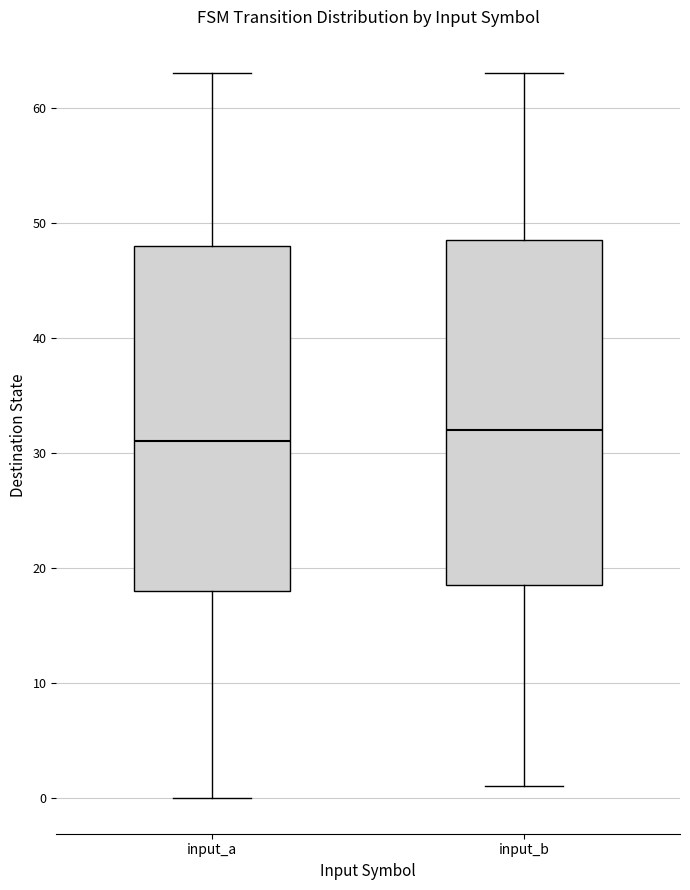

Reading left to right, read every box against the y-axis: the position of its median line, the range the box covers, and the ends of its whiskers. The values are not printed on the chart, so give them approximately, as read against the axis.

input_a: median 31, box 18 to 48, whiskers 0 to 63
input_b: median 32, box 19 to 49, whiskers 1 to 63